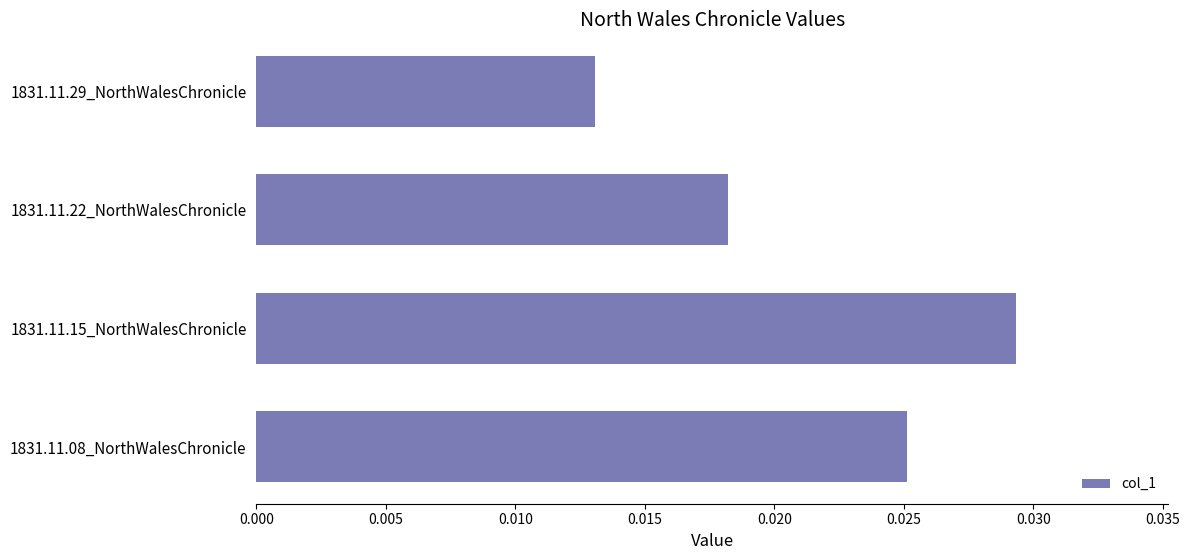

Where is the data nearest to the value 0?

1831.11.29_NorthWalesChronicle